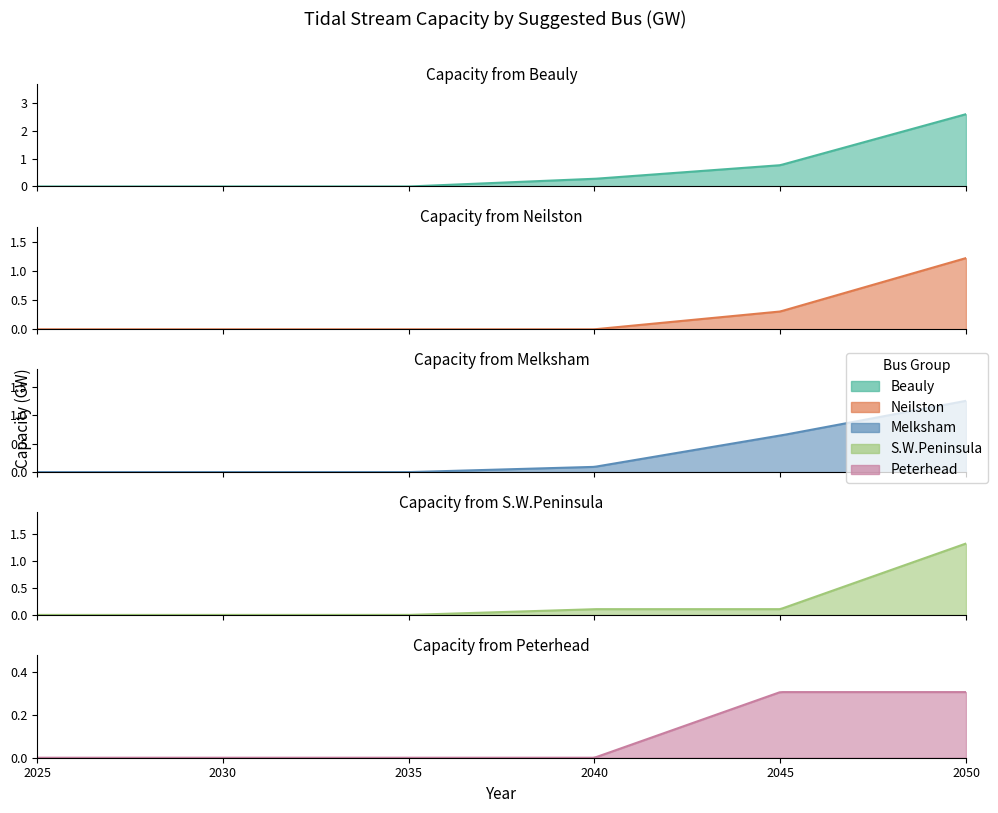

What is the difference between the second highest and minimum values in the Beauly series?

0.8